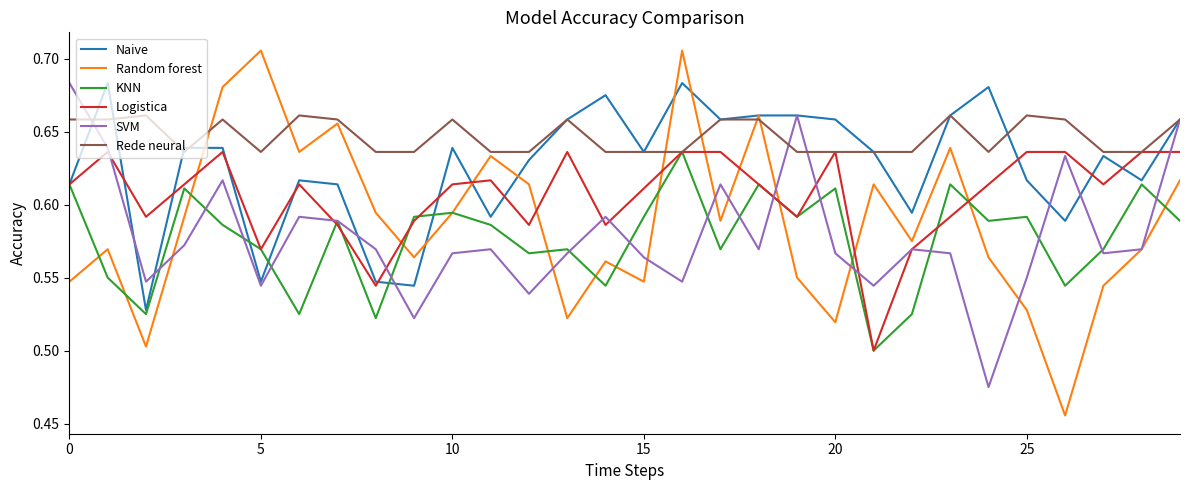

Which series has the largest total across all categories?

Rede neural